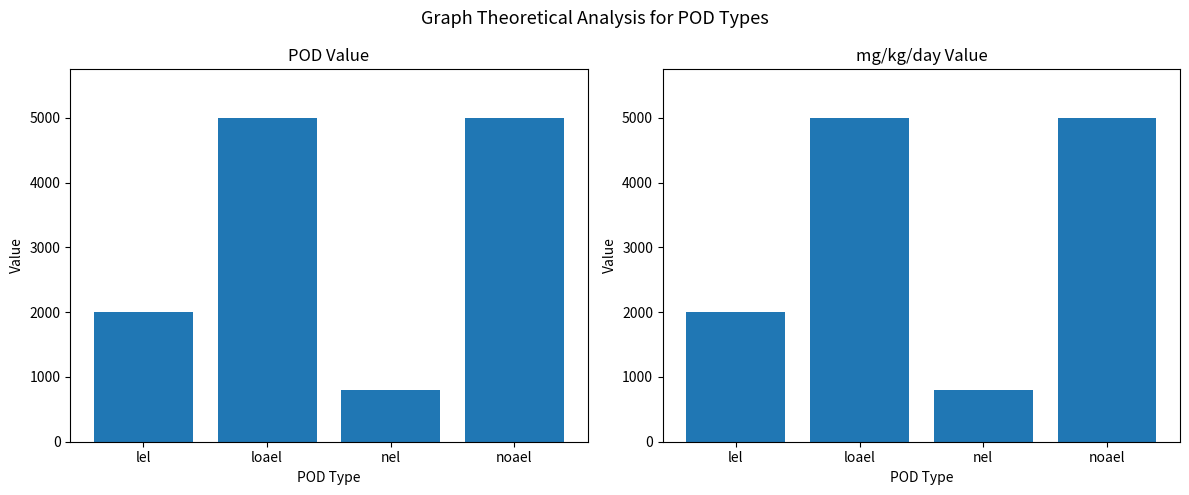

List the series in order of their peak value, highest first.

pod_value, mg_kg_day_value